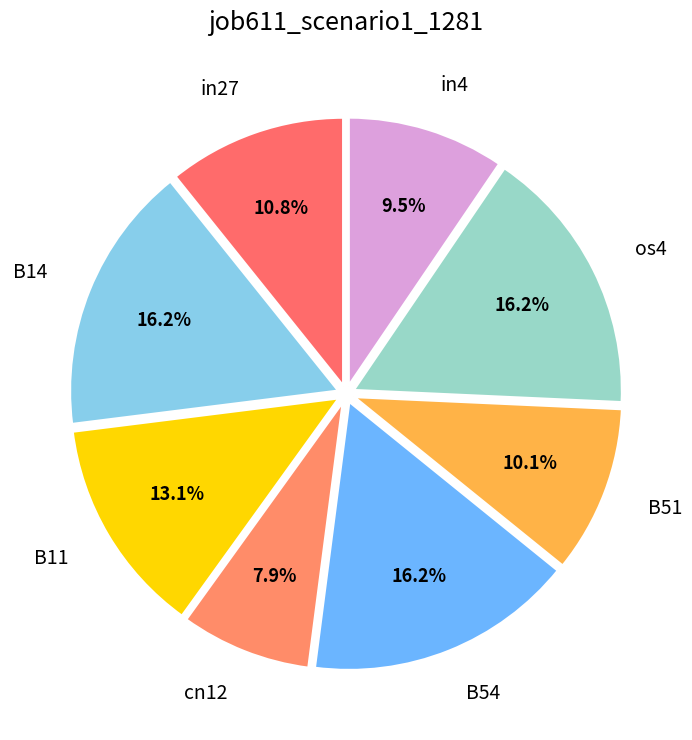

Which slice is the largest?

B14